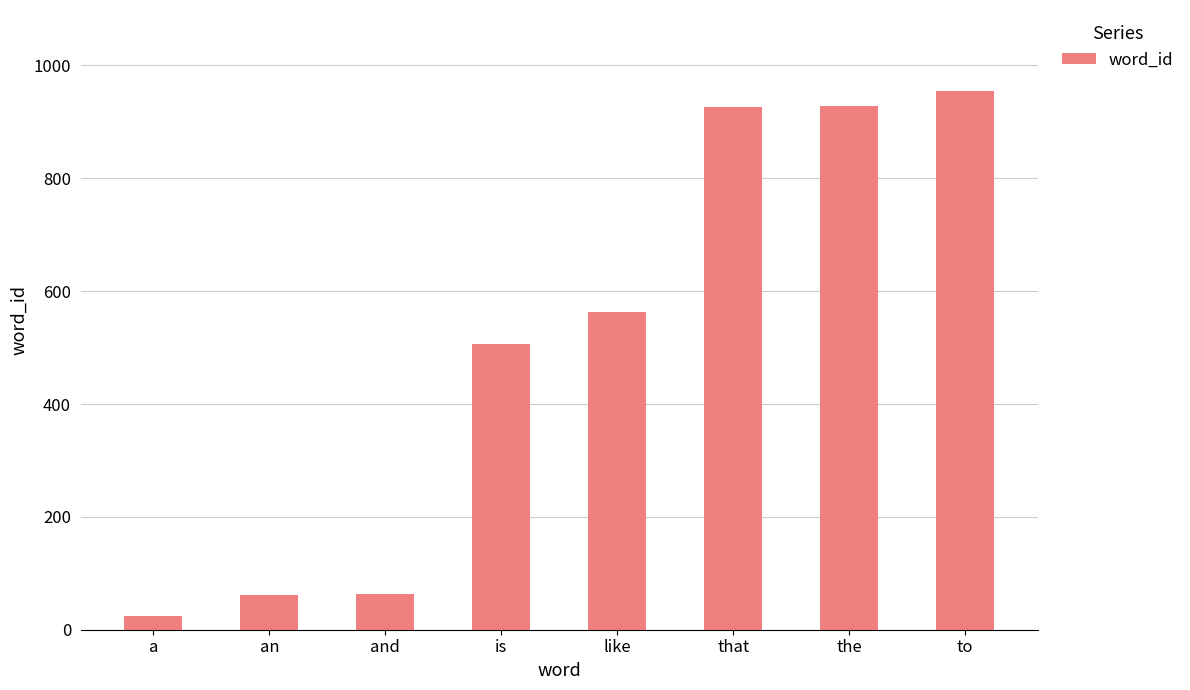

What is the average value?

504